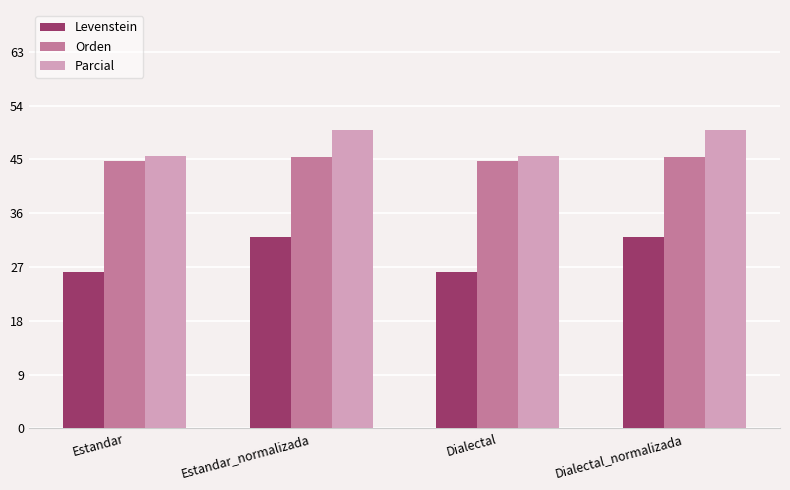

What is the label of the 4th bar from the right?

Estandar